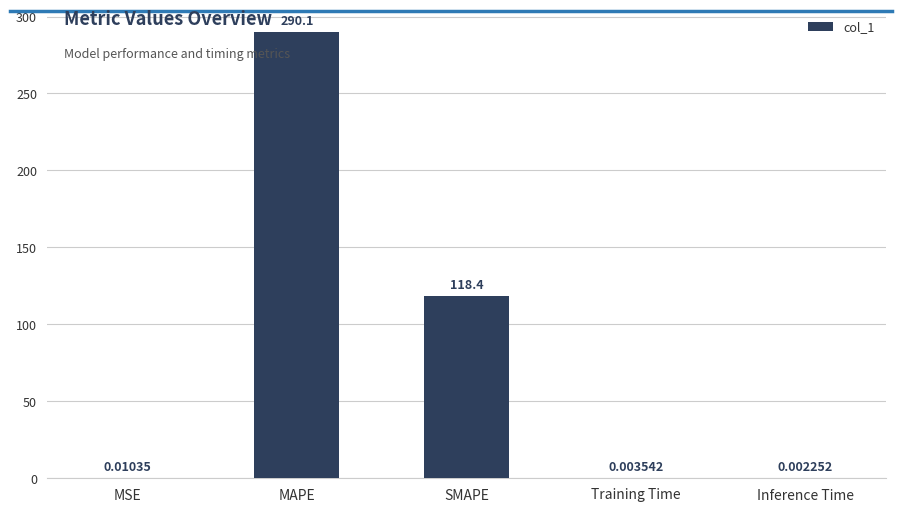

What is the approximate value at MAPE?

290.1